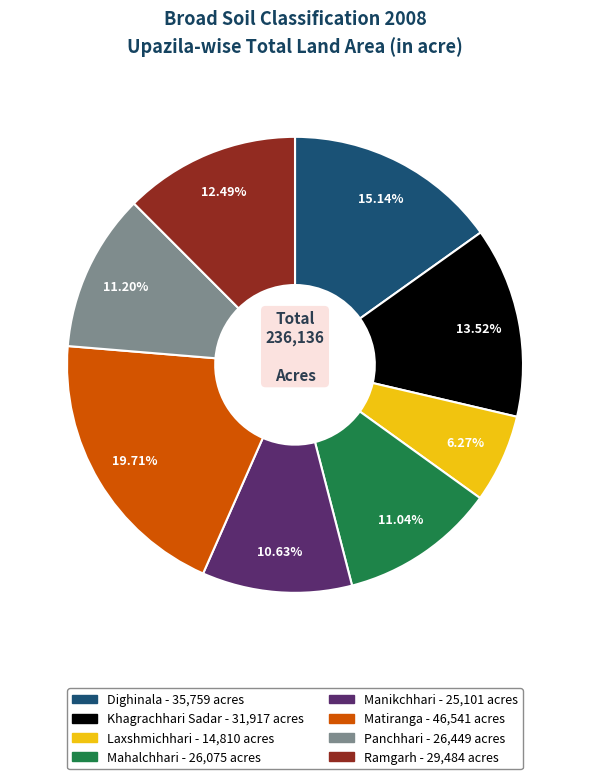

Is it true that Matiranga is 6% of the pie?

False